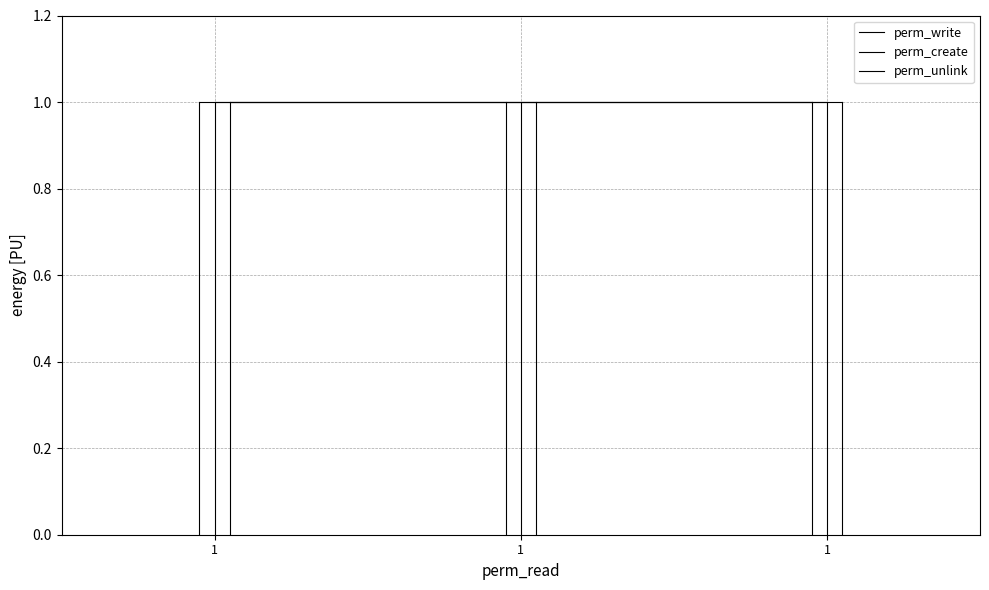

How many series are shown in this chart?

3